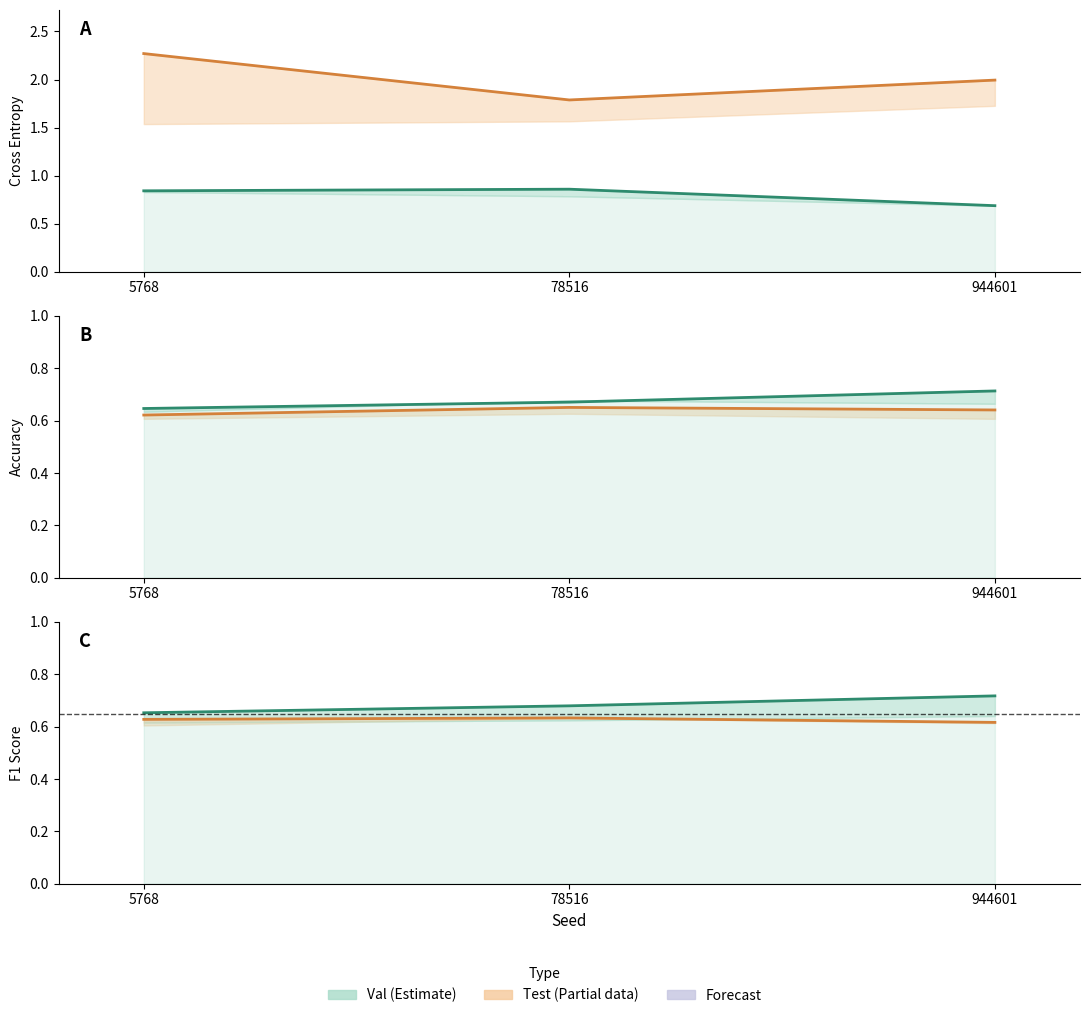

What is the sum of the Test F1 Score values at 944601 and 78516?

1.2